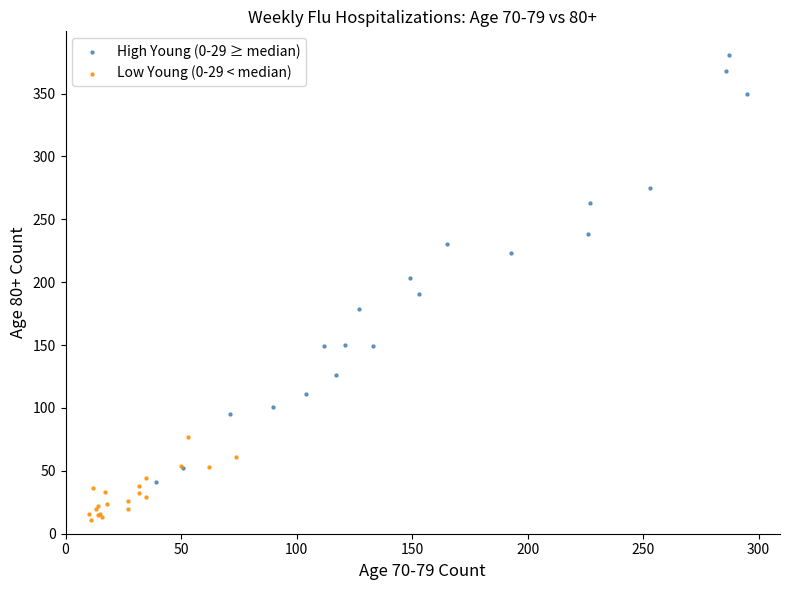

Which series contains the lowest Y value?

Low Young (0-29 < median)